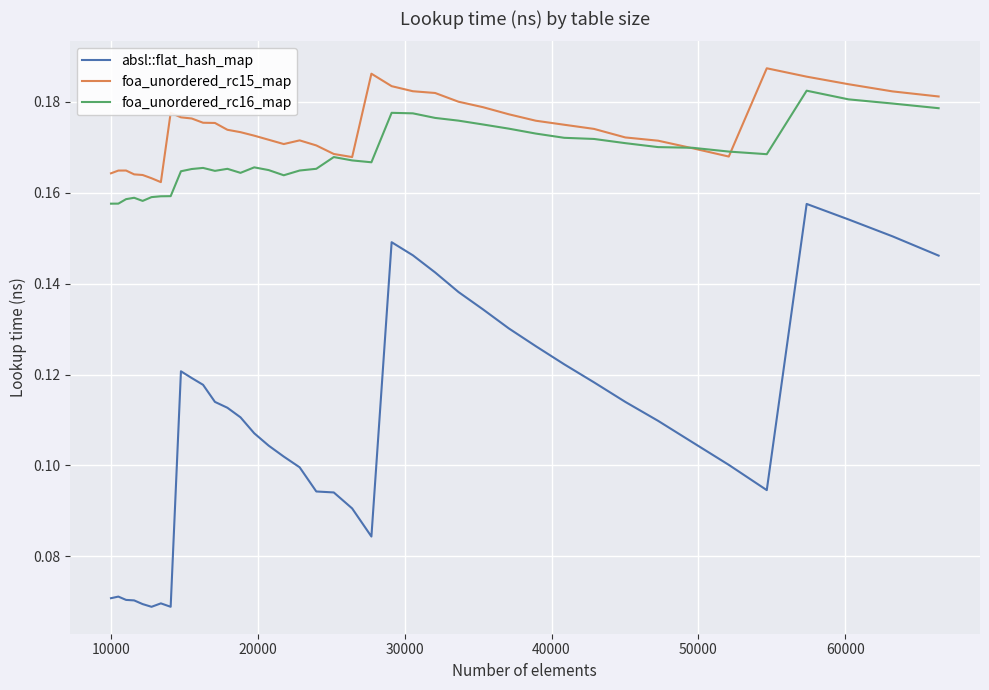

Which series has the largest range (max minus min)?

absl::flat_hash_map